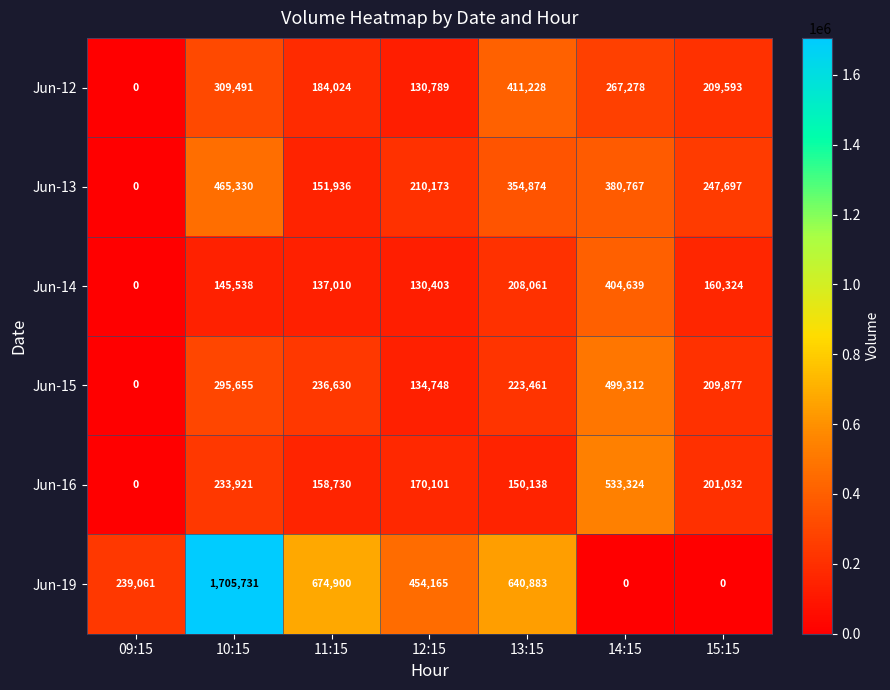

What is the average value of the Jun-15 series?

228526